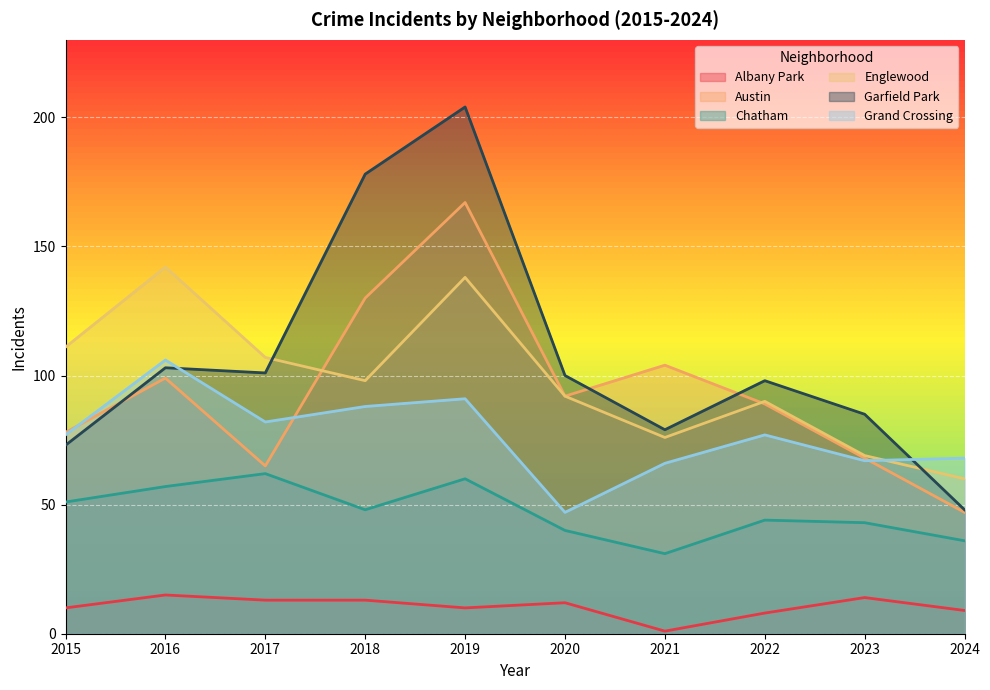

Reading right to left, what are all the values shown in this chart?

Albany Park: 9	14	8	1	12	10	13	13	15	10
Austin: 47	68	89	104	92	167	130	65	99	78
Chatham: 36	43	44	31	40	60	48	62	57	51
Englewood: 60	69	90	76	92	138	98	107	142	111
Garfield Park: 48	85	98	79	100	204	178	101	103	73
Grand Crossing: 68	67	77	66	47	91	88	82	106	77